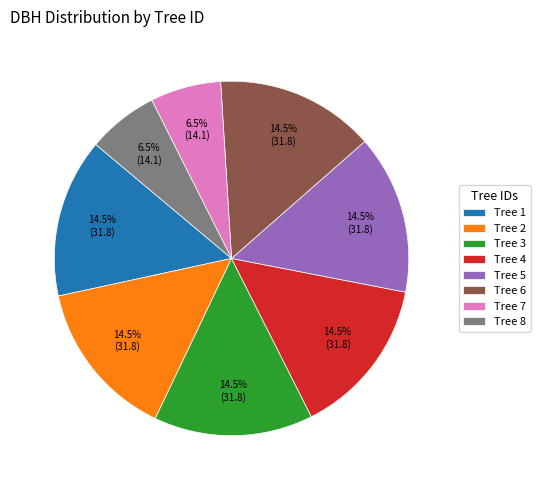

Does Tree 3 account for over 50% of the chart?

No